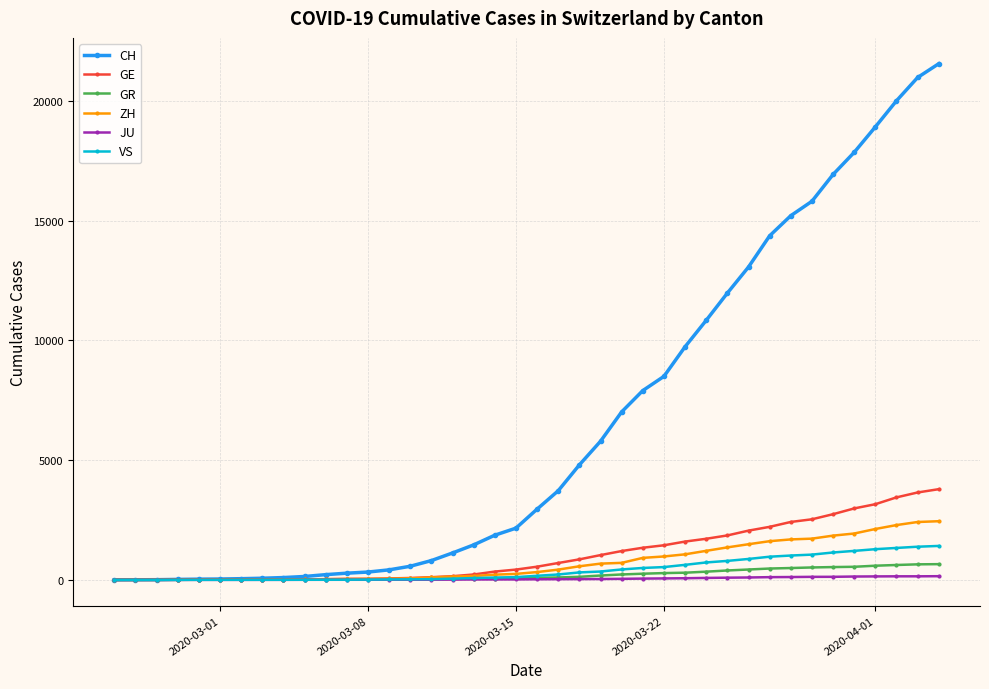

How many series are shown in this chart?

6